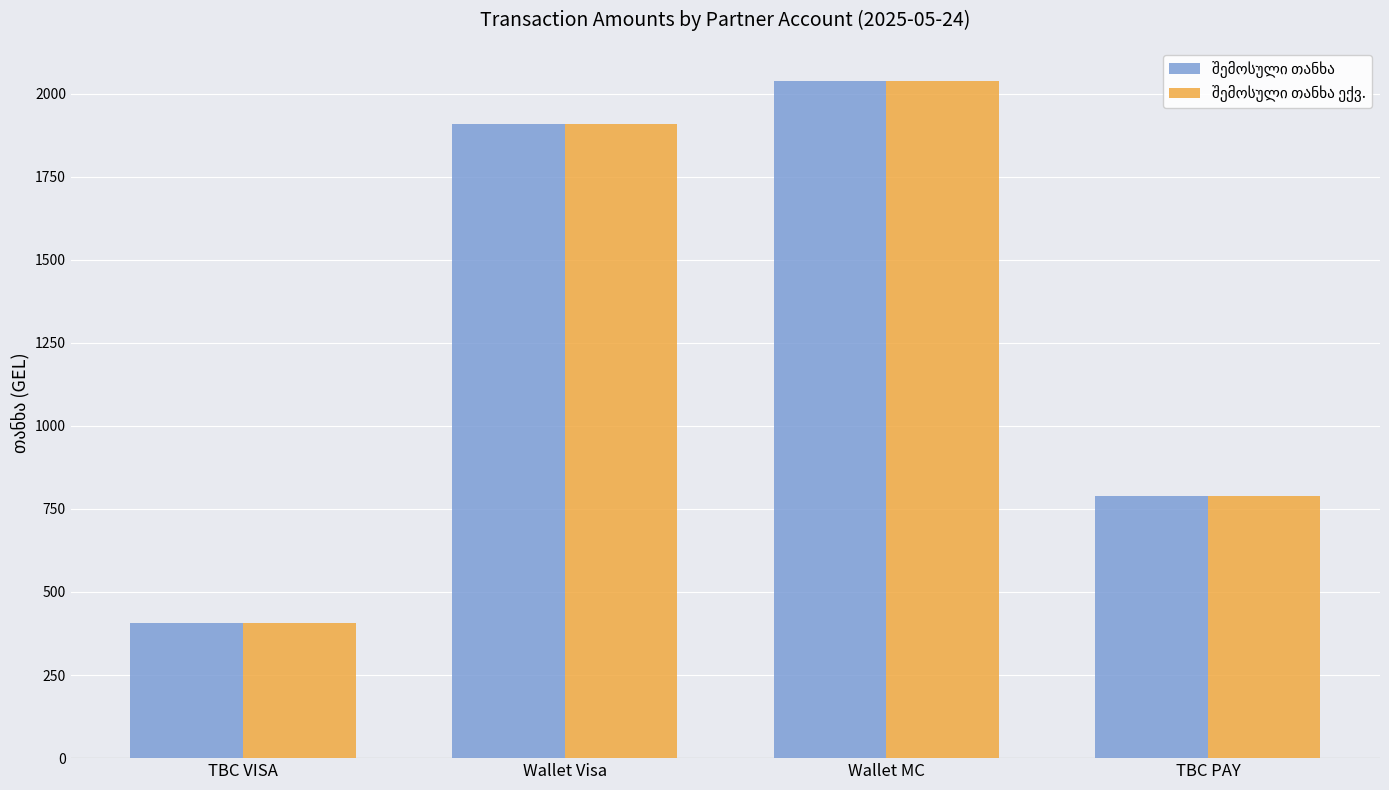

What is the minimum value shown in the chart?

406.9